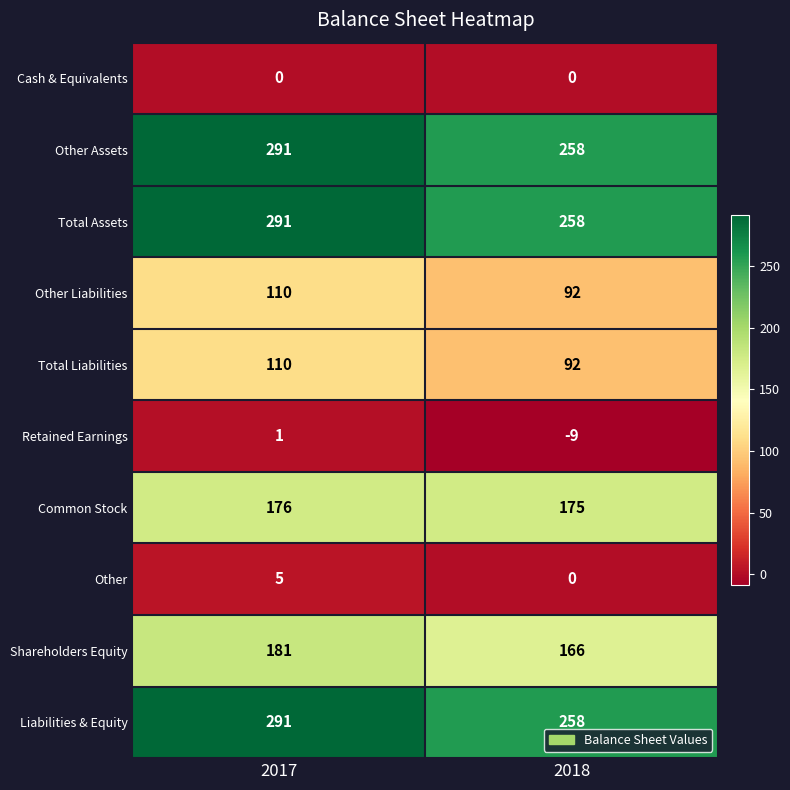

Reading right to left, transcribe all the data shown in this chart.

Cash & Equivalents: 2018=0	2017=0
Other Assets: 2018=258	2017=291
Total Assets: 2018=258	2017=291
Other Liabilities: 2018=92	2017=110
Total Liabilities: 2018=92	2017=110
Retained Earnings: 2018=-9	2017=1
Common Stock: 2018=175	2017=176
Other: 2018=0	2017=5
Shareholders Equity: 2018=166	2017=181
Liabilities & Equity: 2018=258	2017=291